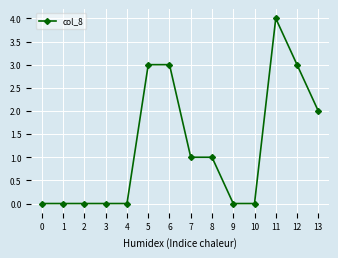

What is the difference between the maximum and minimum values?

4